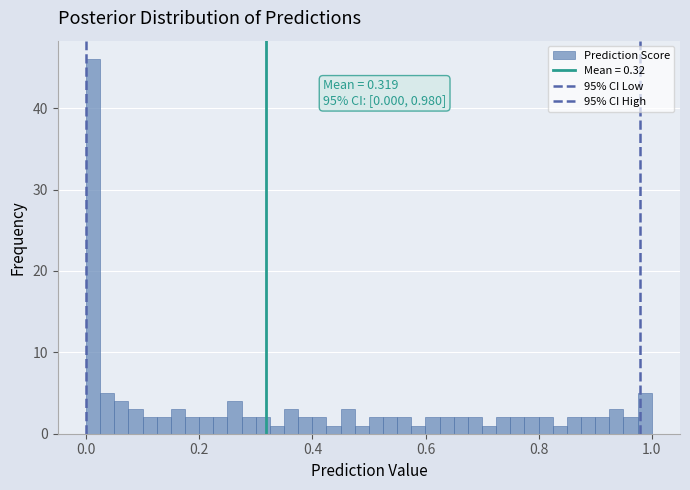

Around what value on the x-axis is the tallest bar? Give the approximate position of its centre, as read against the axis.

0.02